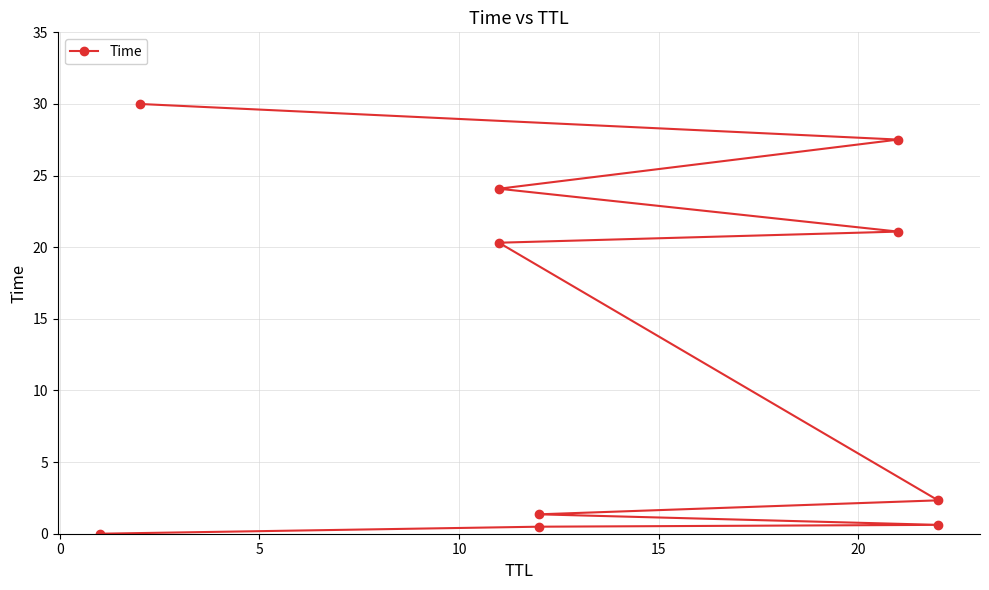

What is the greatest value displayed?

30.0